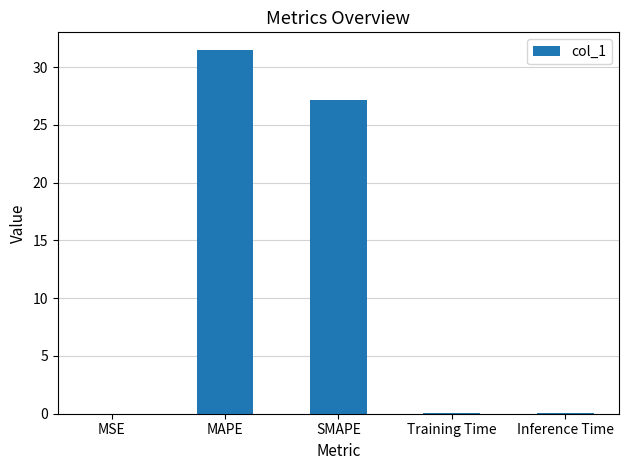

What is the sum of all values?

58.7